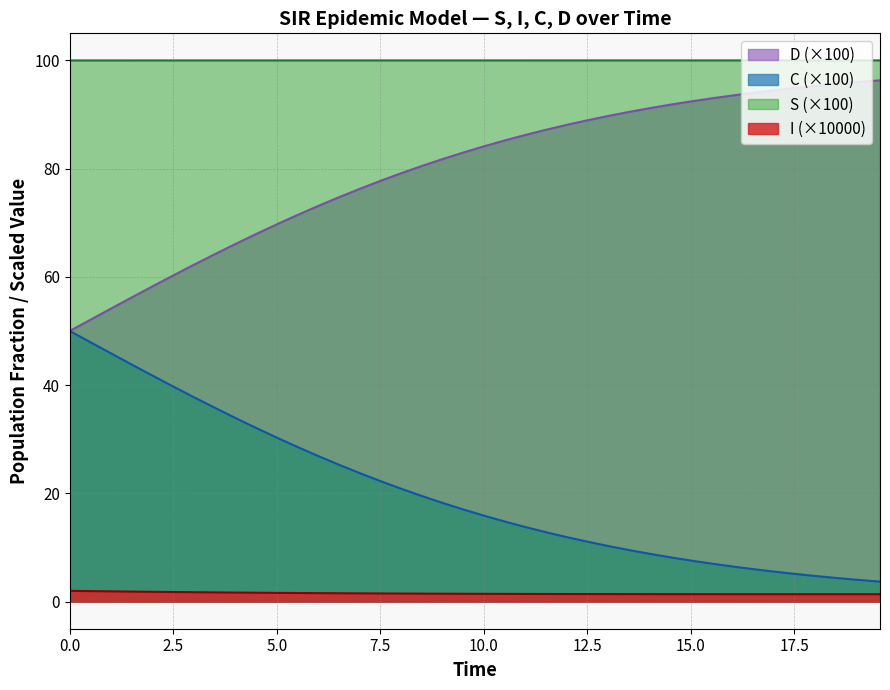

In I, how many points are lower than both neighbors (excluding endpoints)?

1